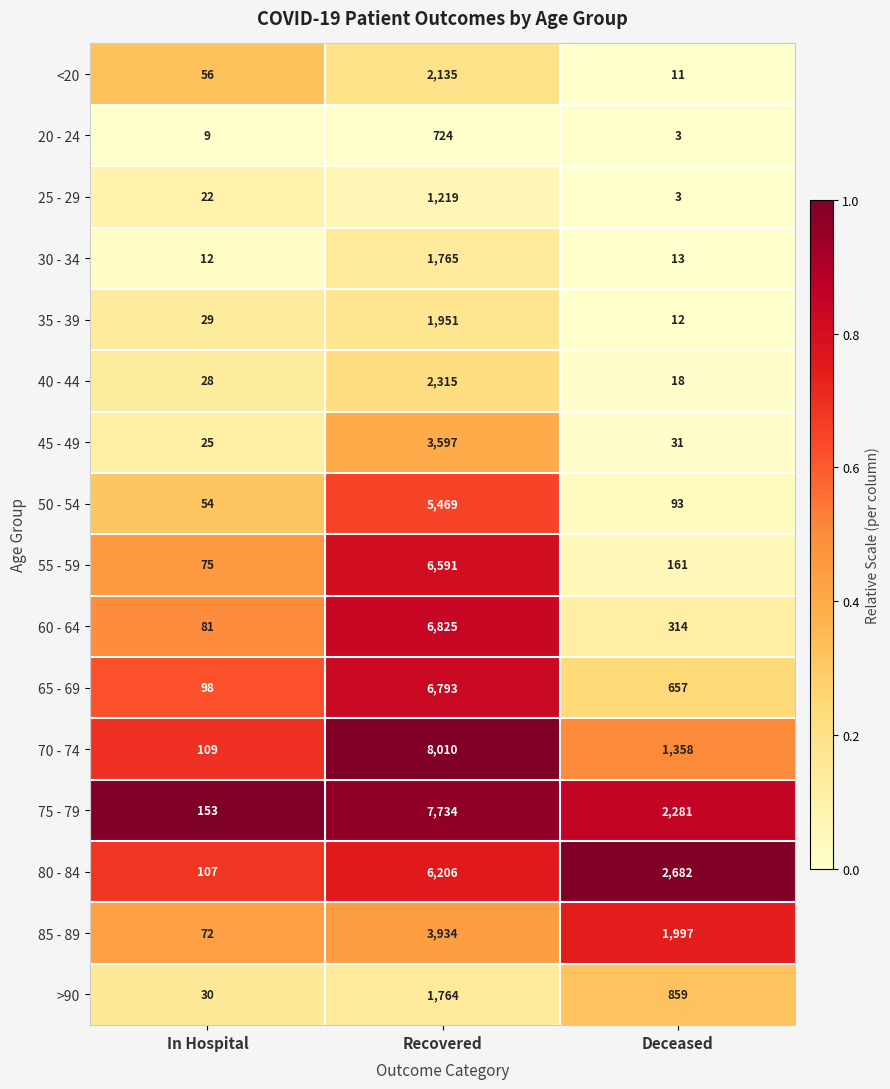

Rank the series by their maximum value, from highest to lowest.

70 - 74, 75 - 79, 60 - 64, 65 - 69, 55 - 59, 80 - 84, 50 - 54, 85 - 89, 45 - 49, 40 - 44, <20, 35 - 39, 30 - 34, >90, 25 - 29, 20 - 24